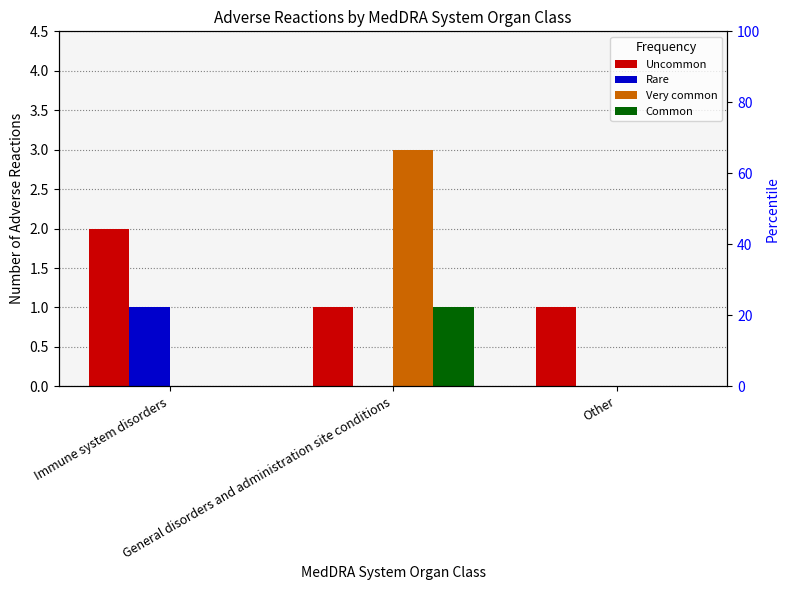

Reading left to right, list all the values displayed in this chart.

Uncommon: Immune system disorders=2	General disorders and administration site conditions=1	Other=1
Rare: Immune system disorders=1	General disorders and administration site conditions=0	Other=0
Very common: Immune system disorders=0	General disorders and administration site conditions=3	Other=0
Common: Immune system disorders=0	General disorders and administration site conditions=1	Other=0